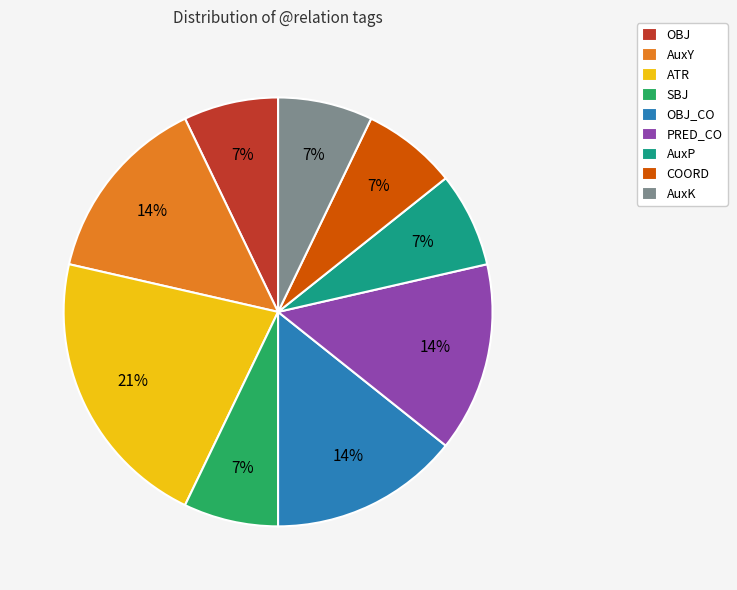

What is the ratio of the value at AuxK to the value at OBJ_CO?

0.5